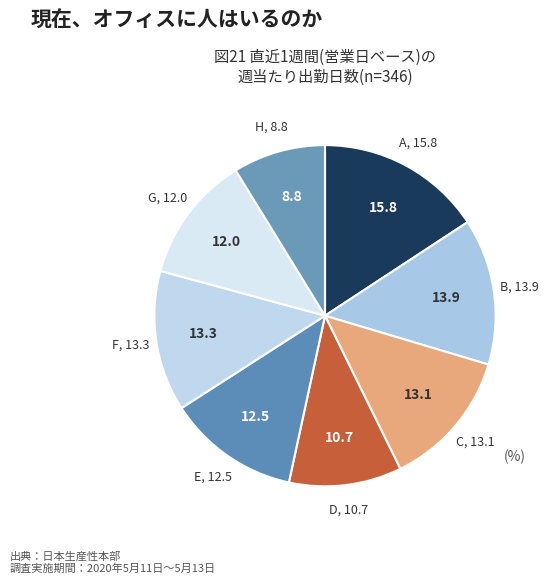

How many segments does this pie chart have?

8